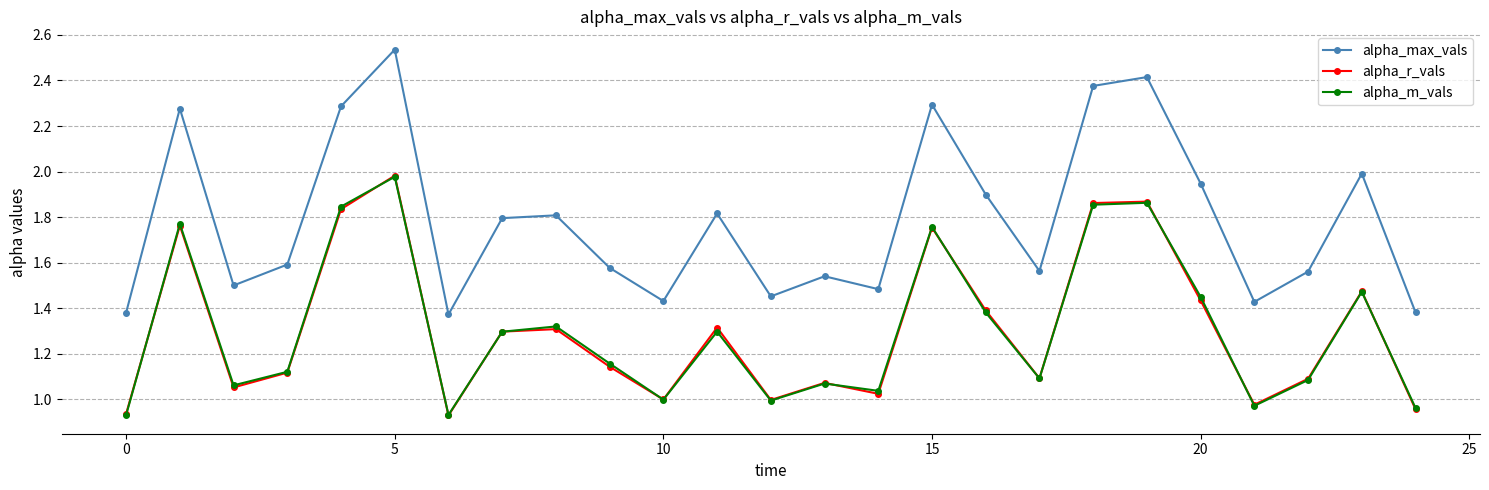

Which series has the widest spread of values?

alpha_max_vals